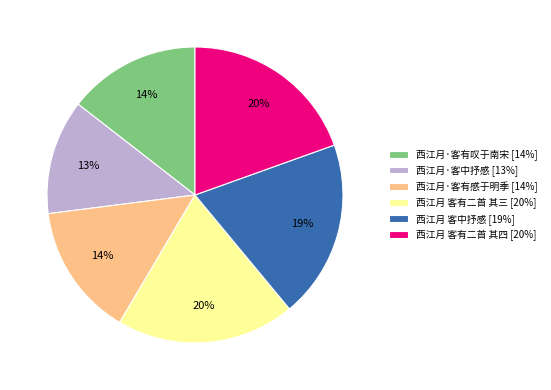

Does 西江月·客中抒感 represent more than half of the total?

No